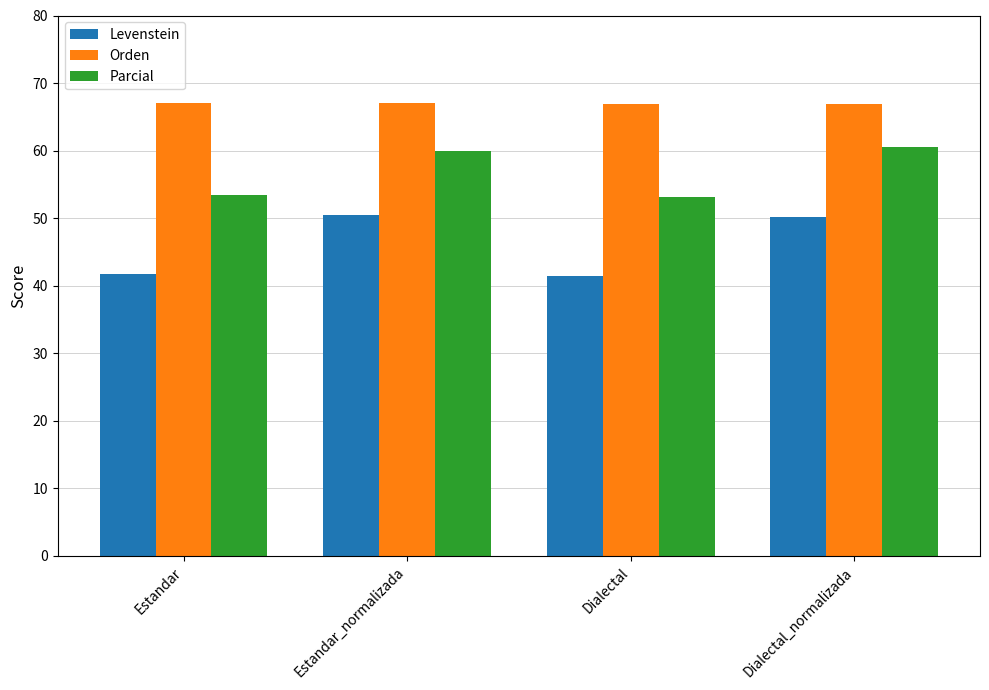

Is the value of Parcial at Estandar_normalizada greater than the value of Orden at Dialectal?

No